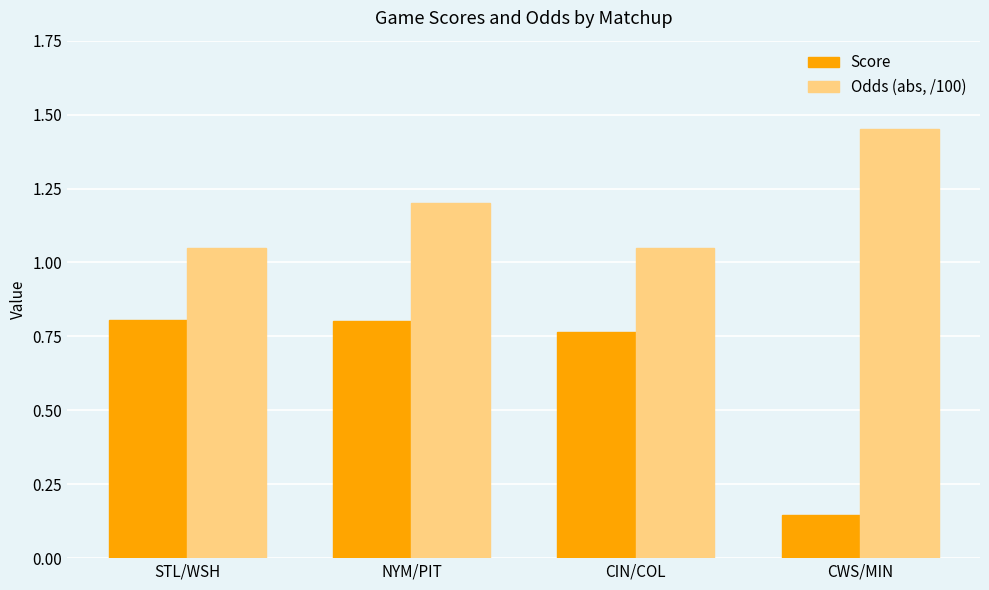

The Score series shows 1.3 at NYM/PIT. True or false?

False